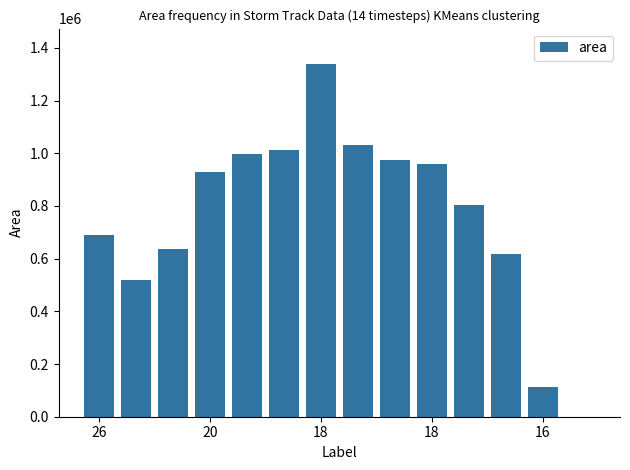

What is the maximum value shown in the chart?

1339375